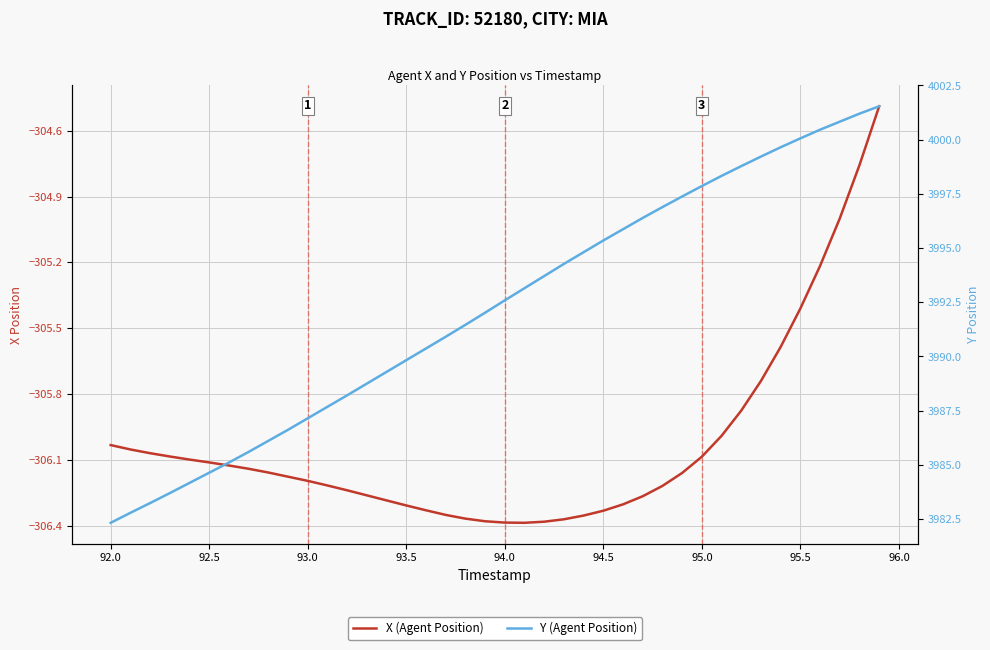

How many values in the X (Agent Position) series exceed -306?

9